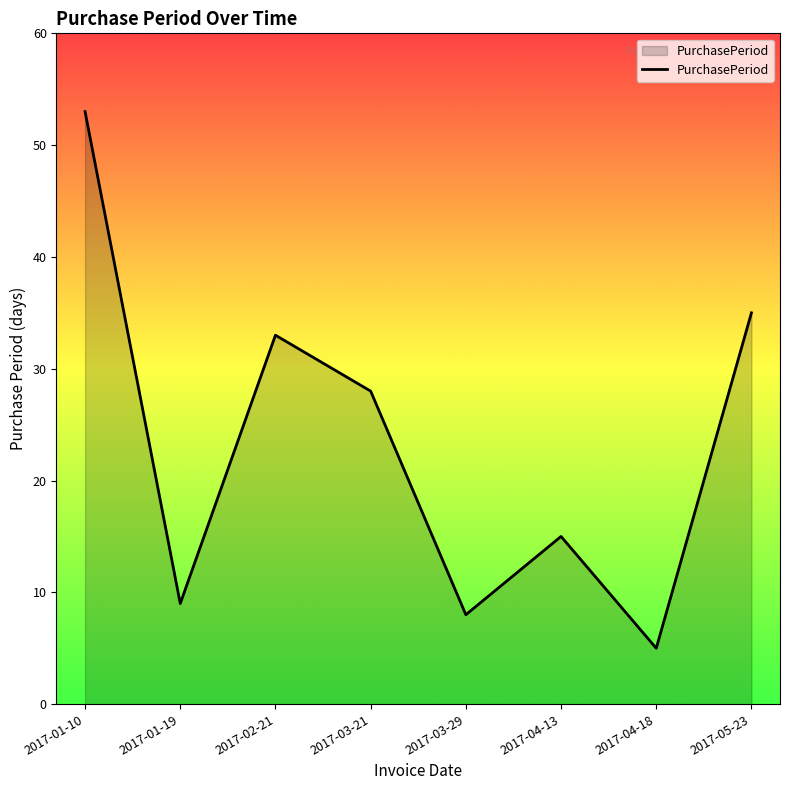

What is the sum of all values?

186